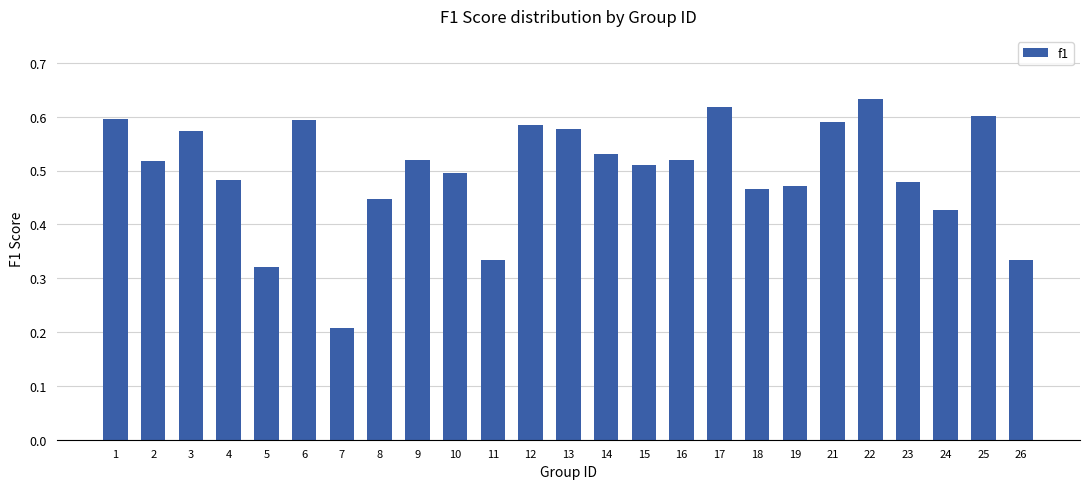

Count the values in the range 0 to 1.

25